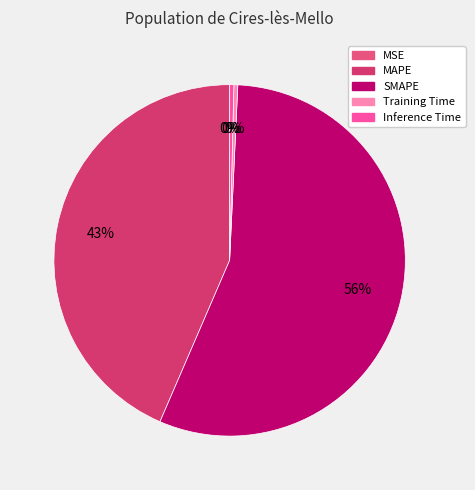

What is the smallest slice in the pie chart?

MSE